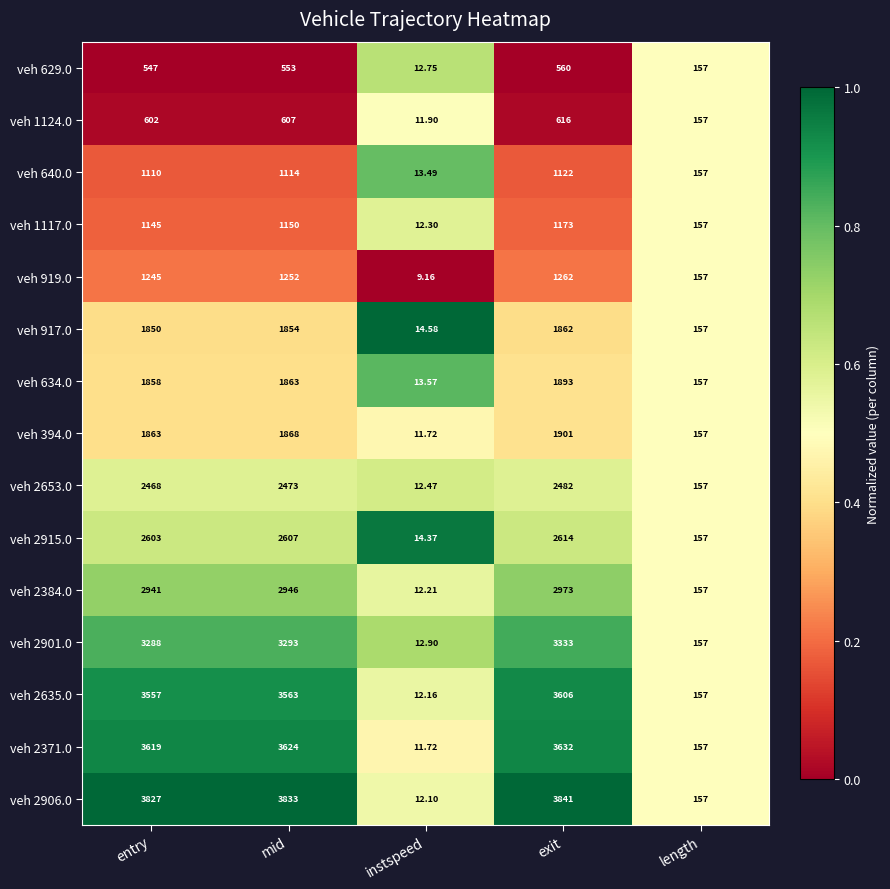

How many distinct data groups are displayed?

15